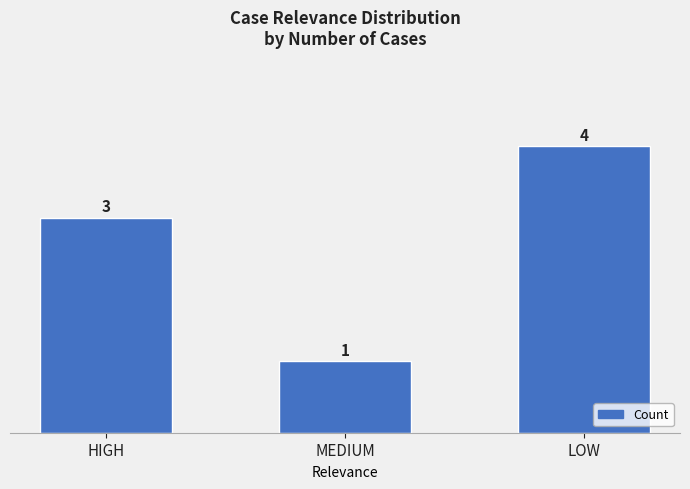

Rank the categories by value from lowest to highest.

MEDIUM, HIGH, LOW